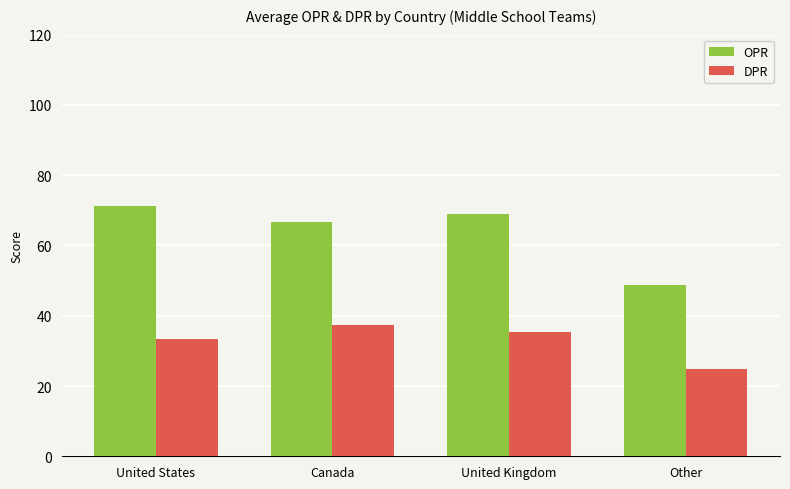

Which label corresponds to the largest value in the chart?

United States